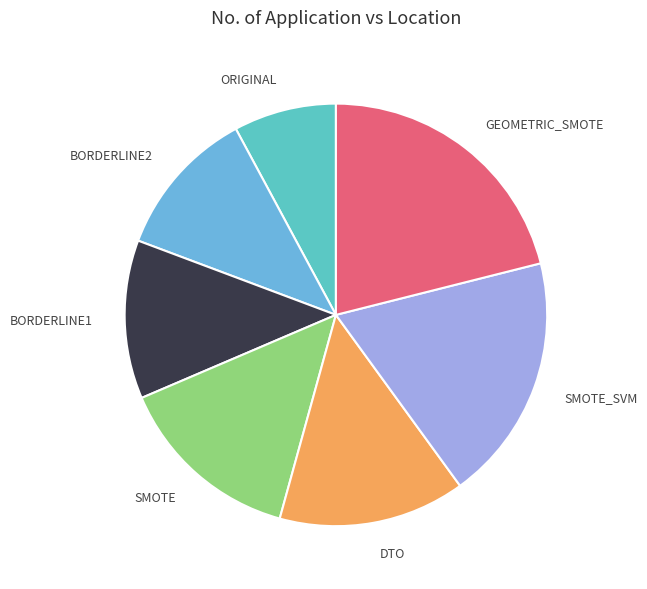

Is BORDERLINE1 the majority of the pie?

No